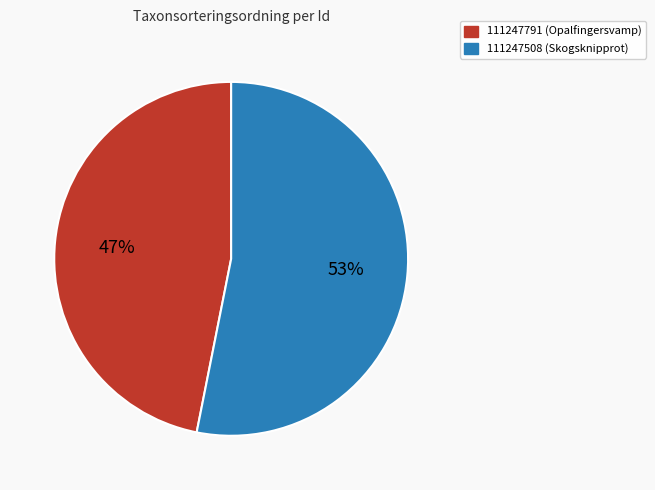

Is there a majority slice in this chart?

Yes